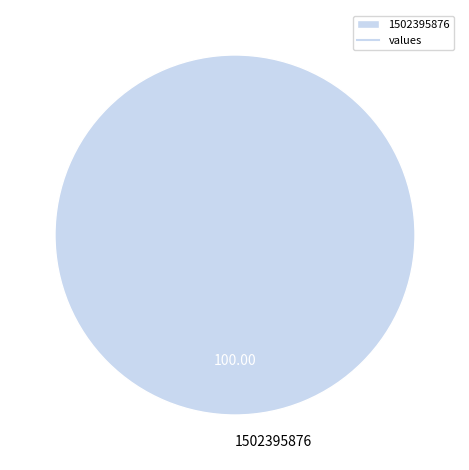

Rank the categories by value from highest to lowest.

1502395876